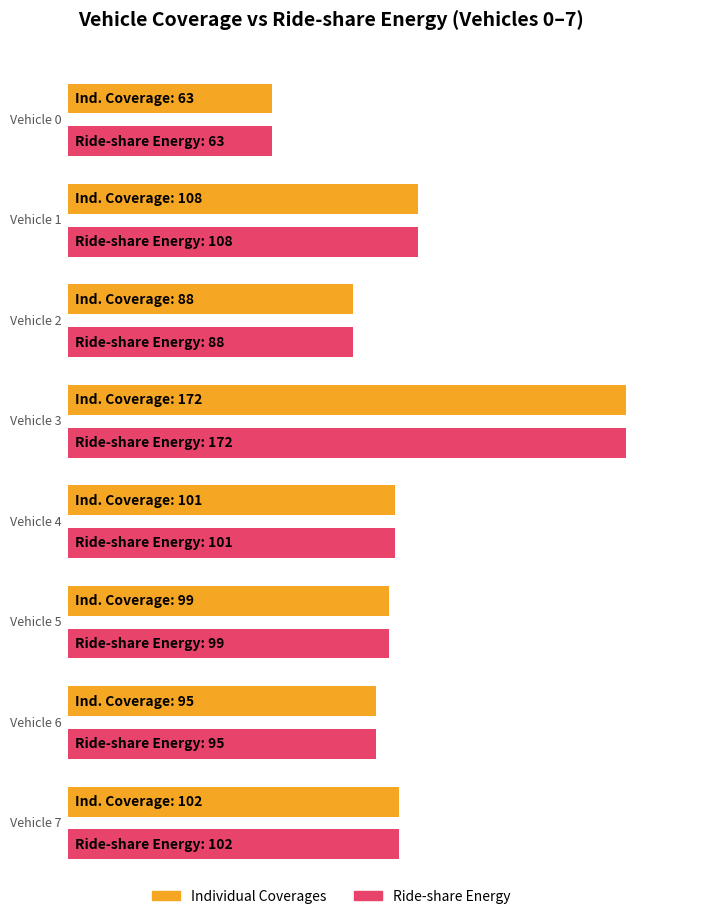

Are the bars horizontal?

Yes